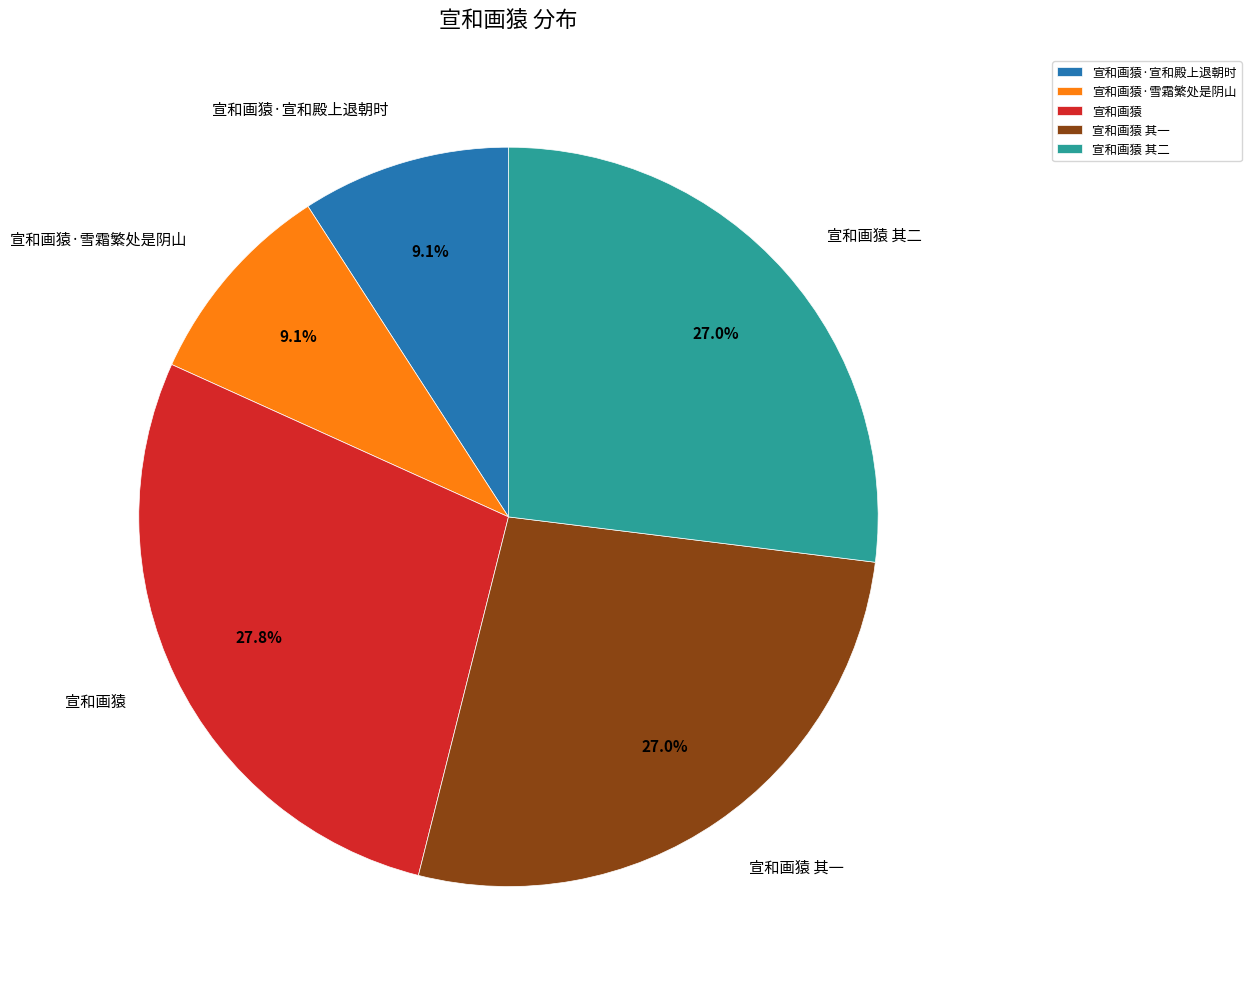

Between 宣和画猿 其一 and 宣和画猿, which is larger?

宣和画猿